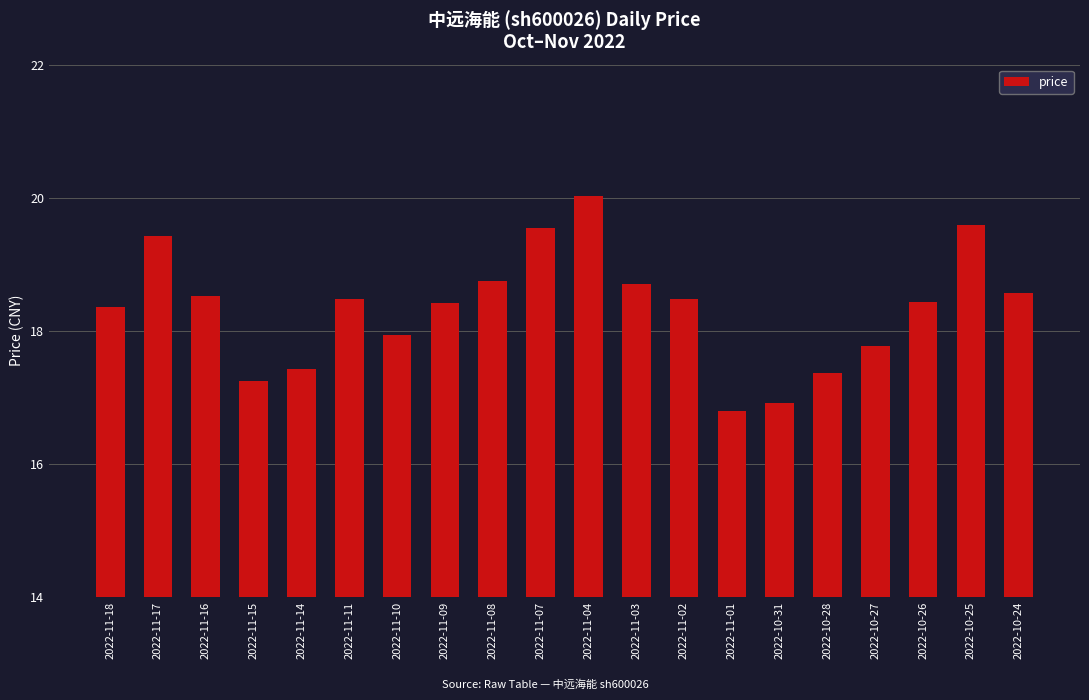

What is the sum of all values?

366.7